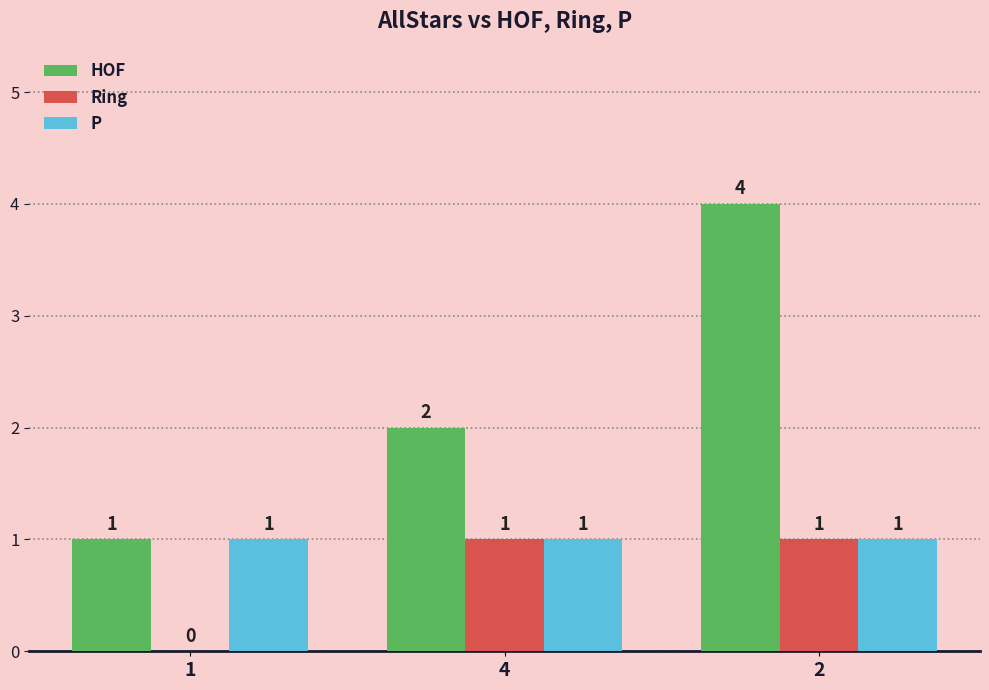

Is it true that Ring equals 2 at 4?

False